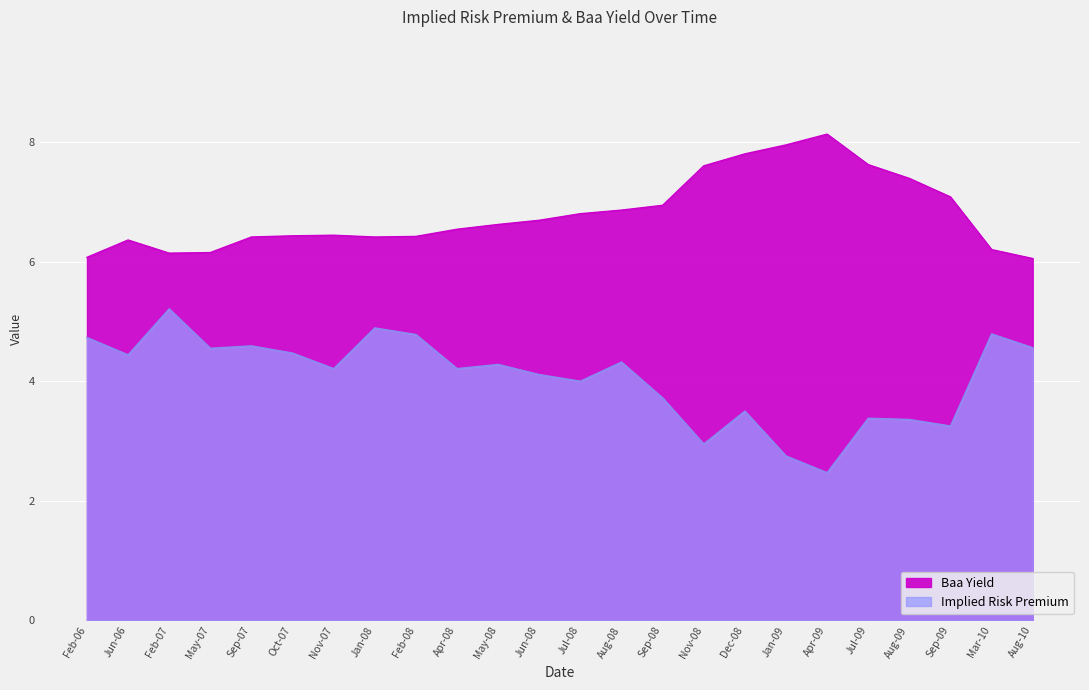

Between Jun-06 and Jan-09, which is larger?

Jun-06